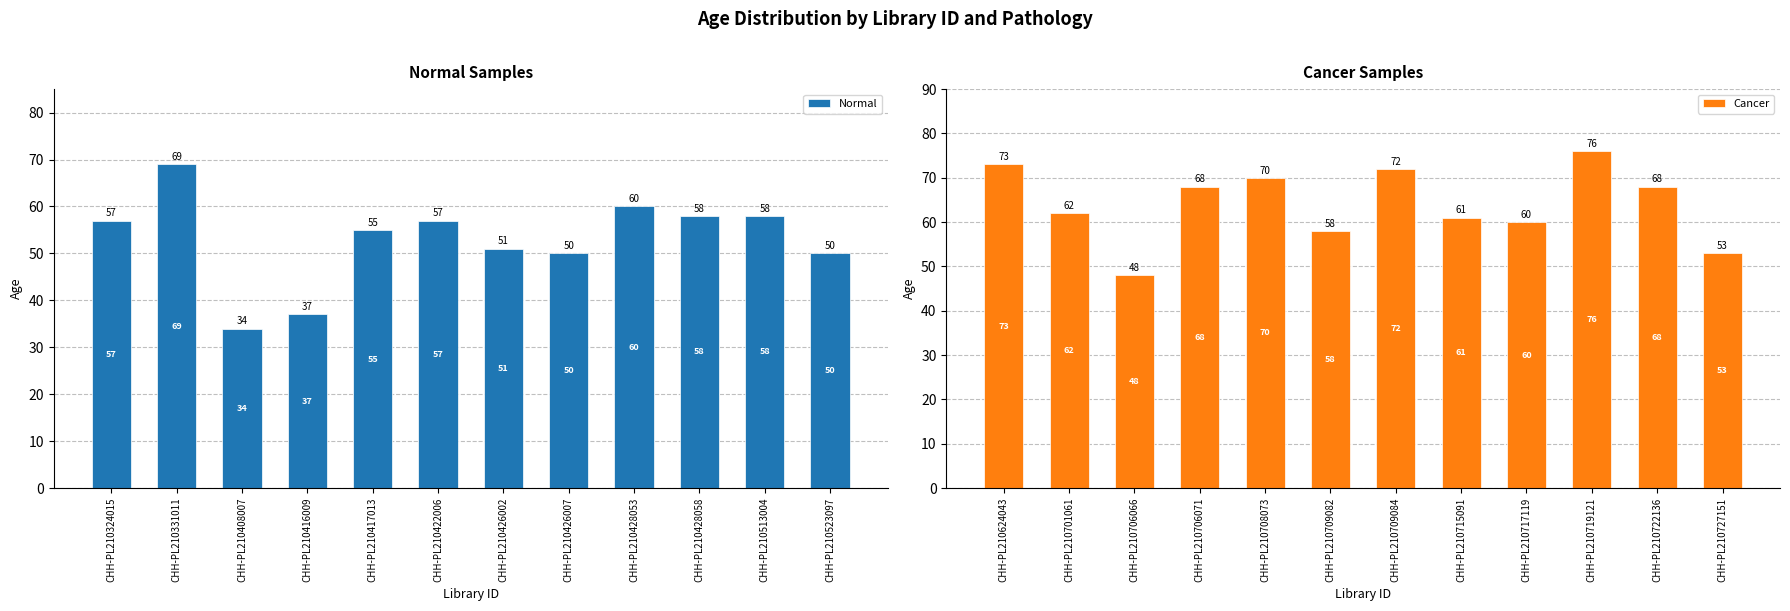

What is the highest value of the Normal series?

69